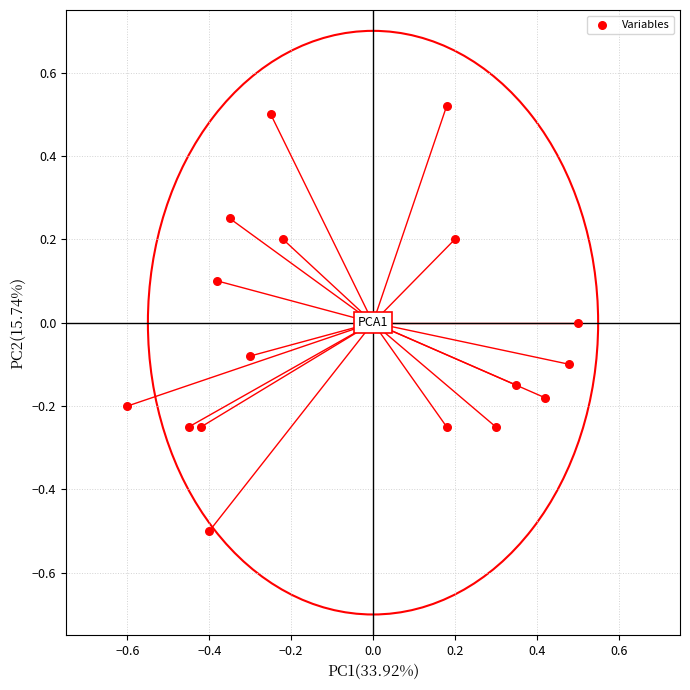

What is the range of Y values (max minus min)?

1.0